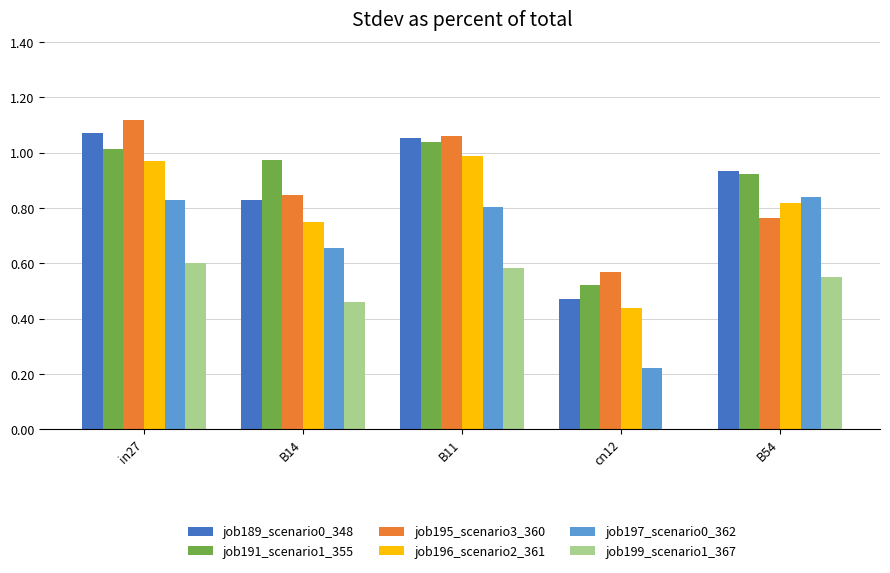

The value of job191_scenario1_355 at in27 is 1.0. True or false?

True